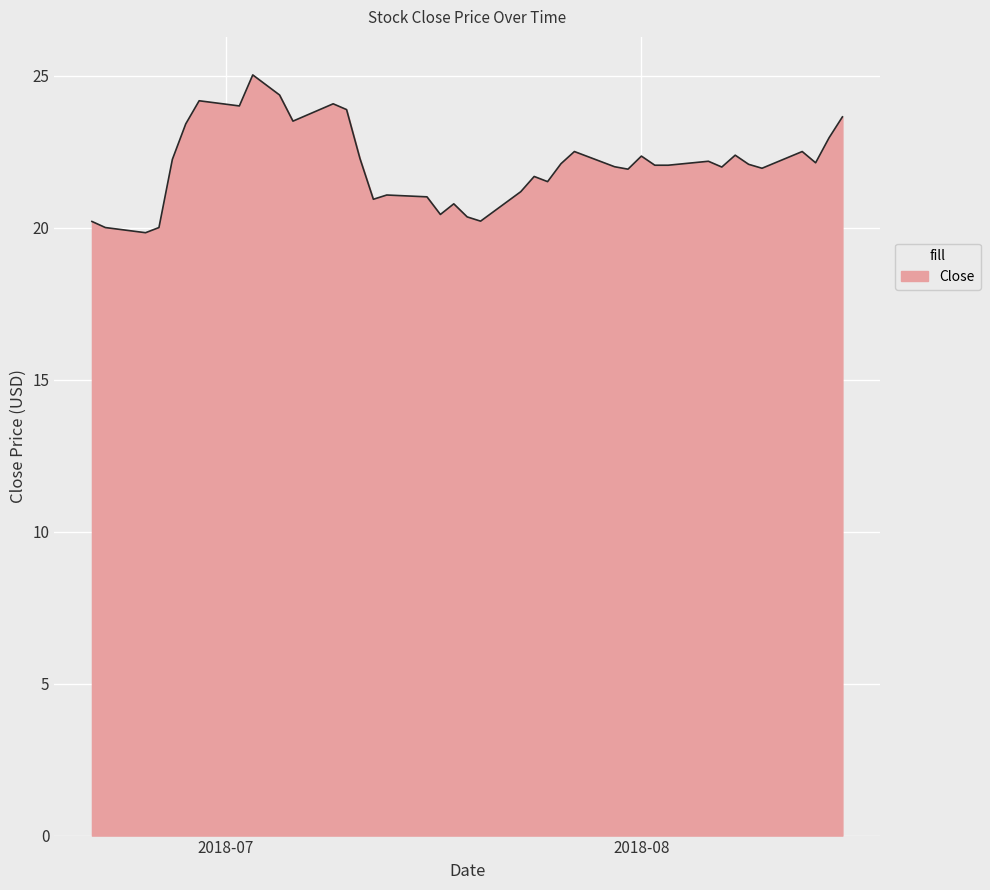

What is the difference between the maximum and minimum values?

5.2